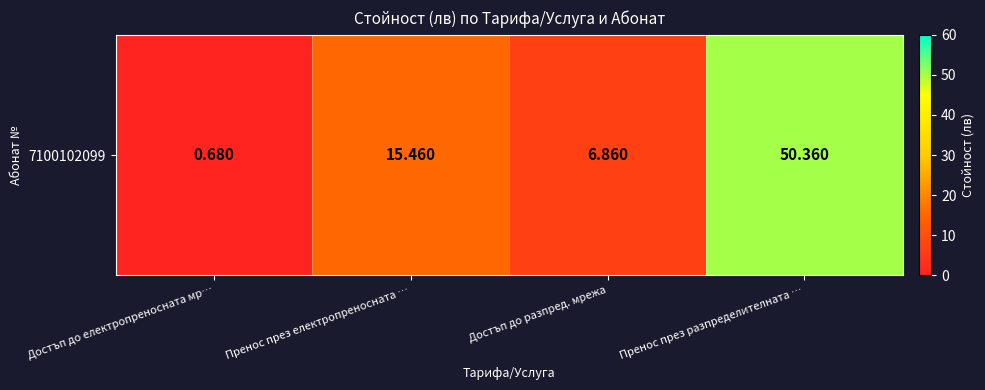

Is it true that the value at Достъп до разпред. мрежа is 6.9?

True